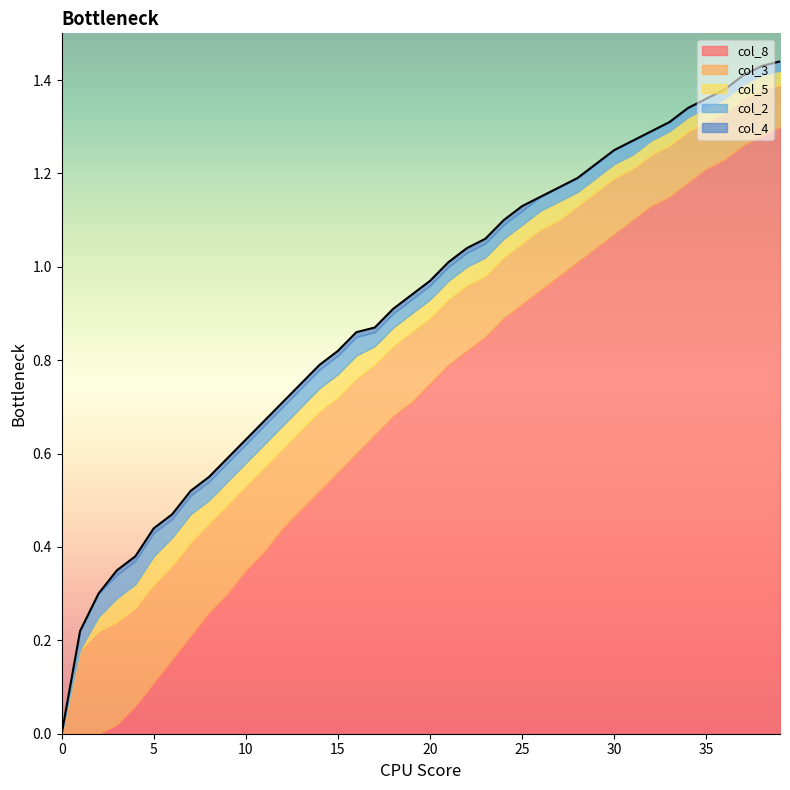

Which has a higher value, 28 or 30?

30